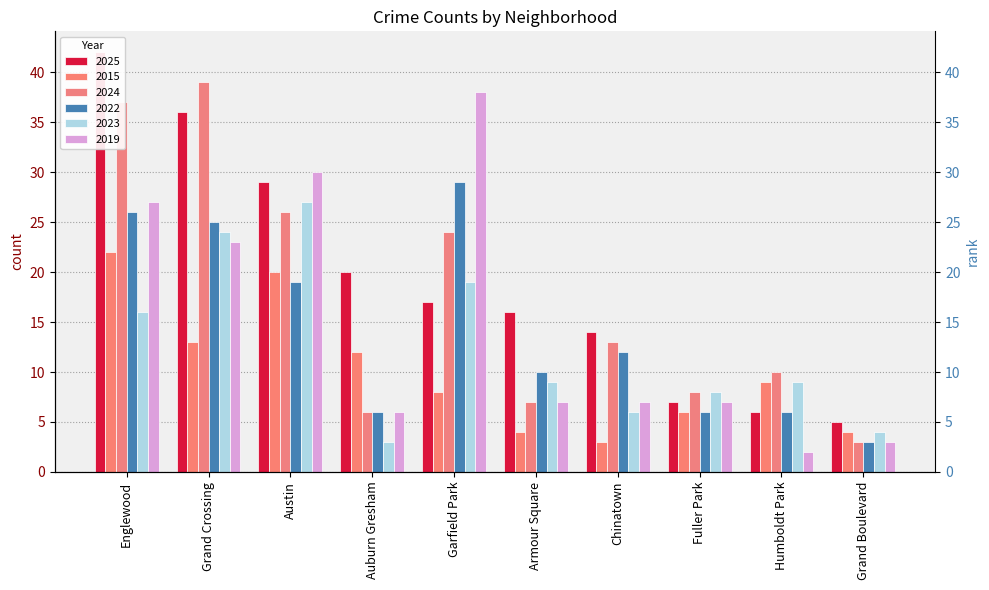

How many bars are there in each group?

6